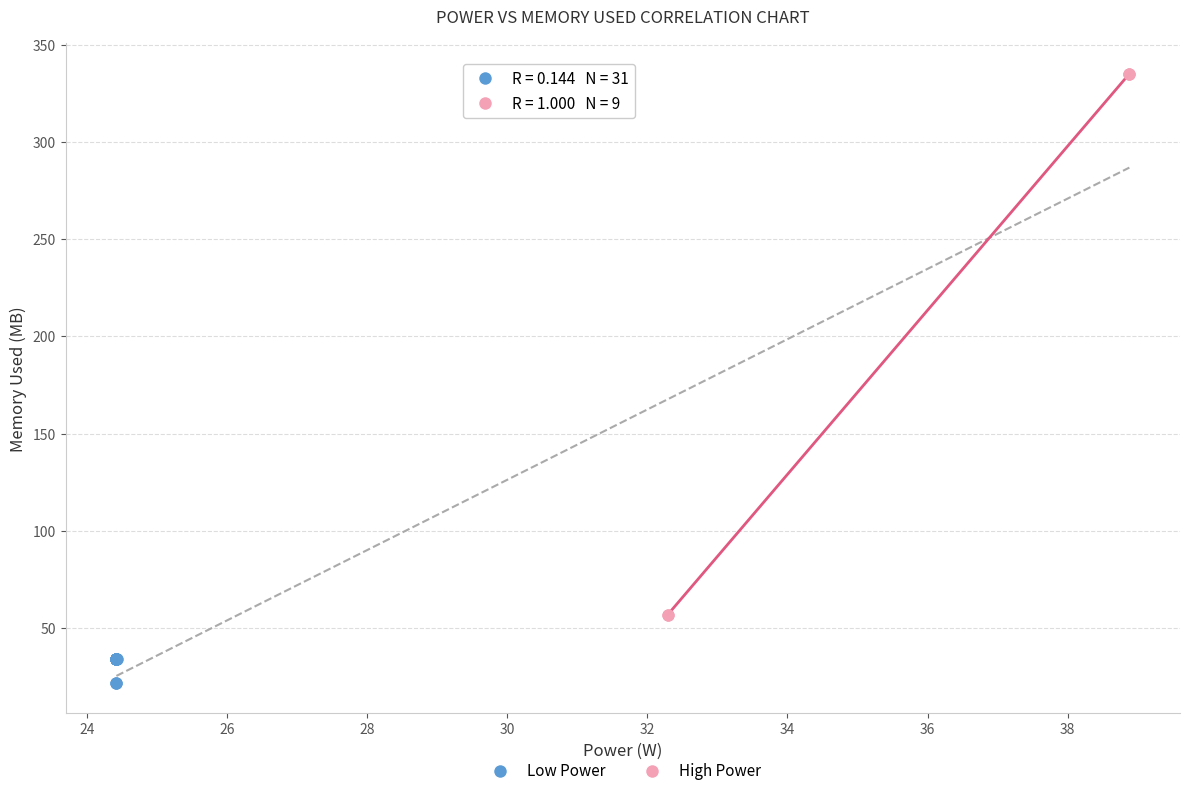

Which series contains the highest Y value?

High Power